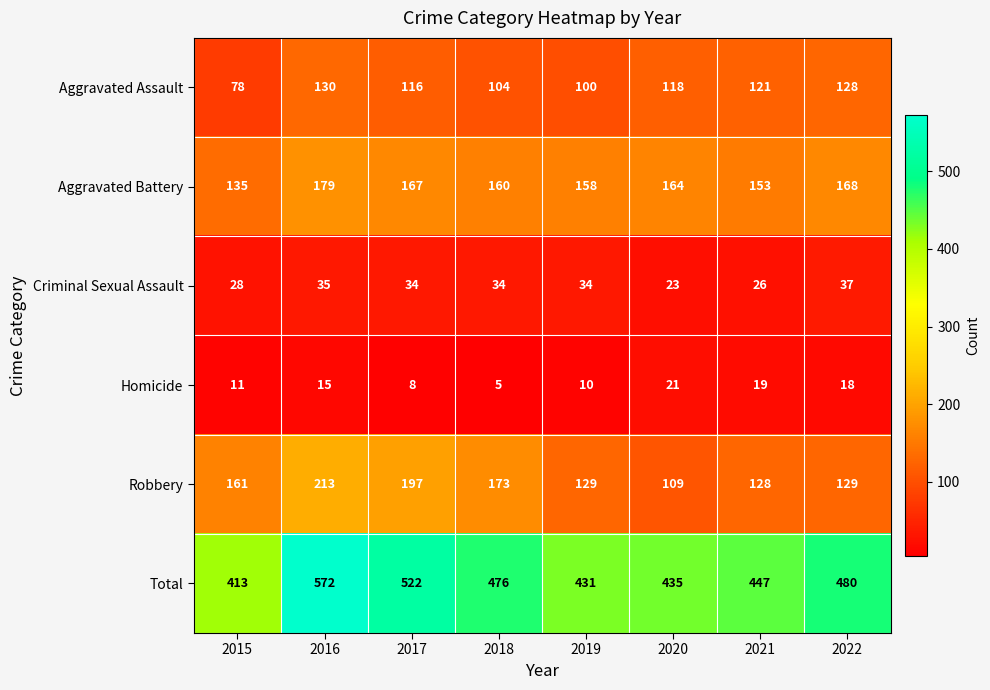

What is the sum of the Total values at 2022 and 2021?

927